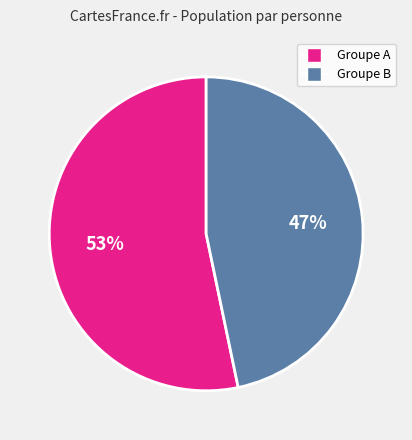

Is there a majority slice in this chart?

Yes